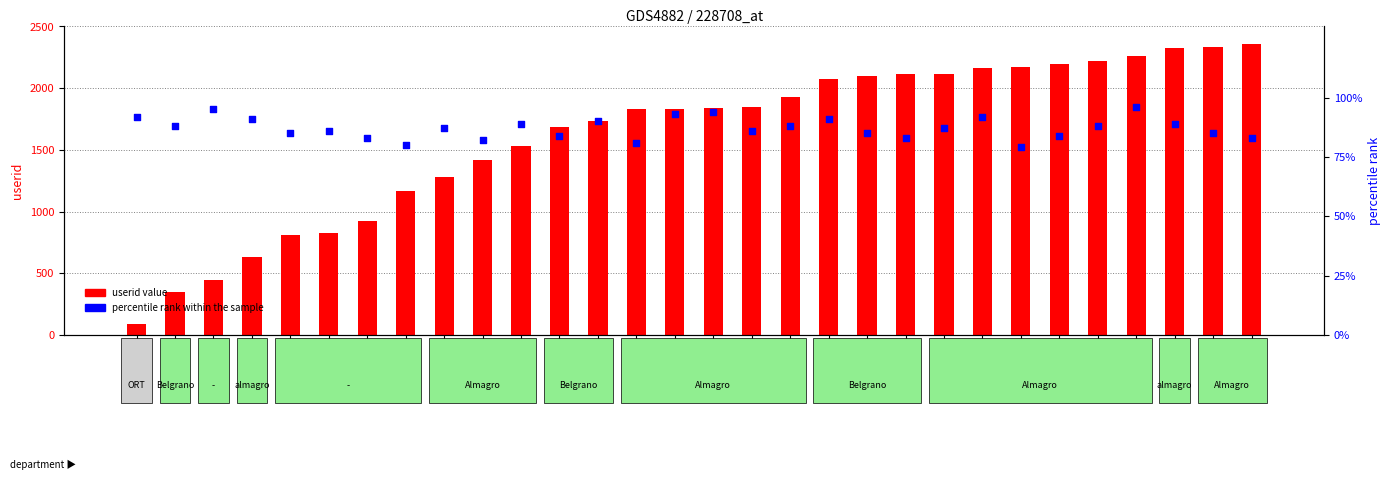

At how many categories does at least one series exceed 1803?

17